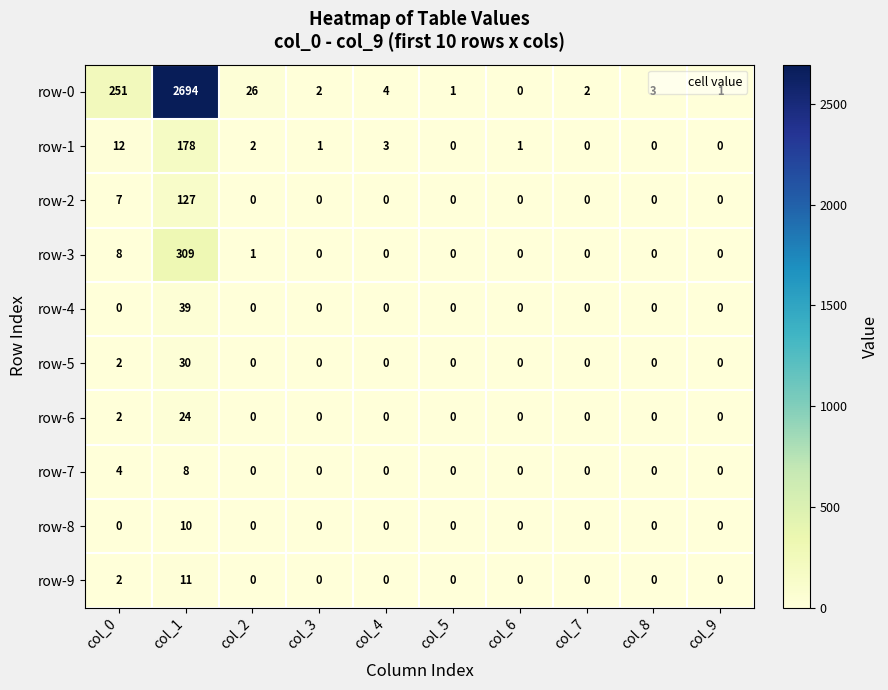

What is the average value of the row-2 series?

13